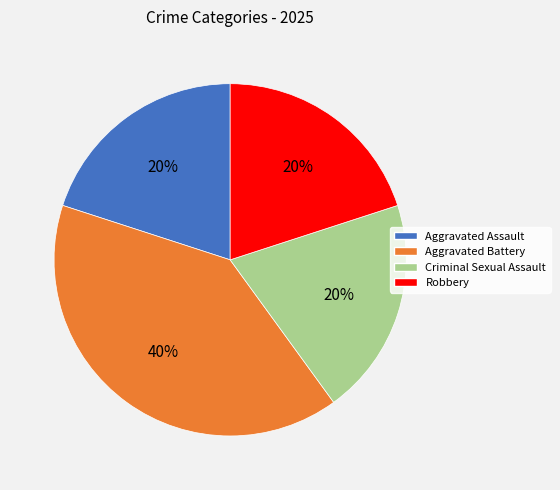

Between Aggravated Battery and Aggravated Assault, which is larger?

Aggravated Battery